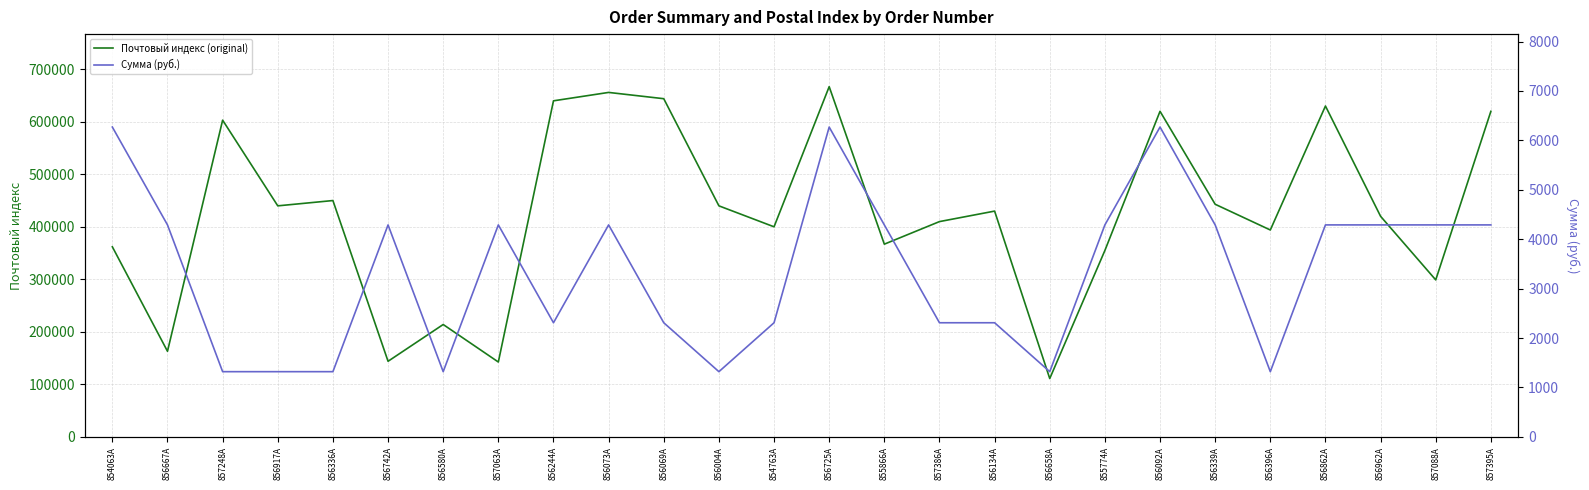

True or false: Сумма (руб.) has a value of 6742 at 857063A.

False